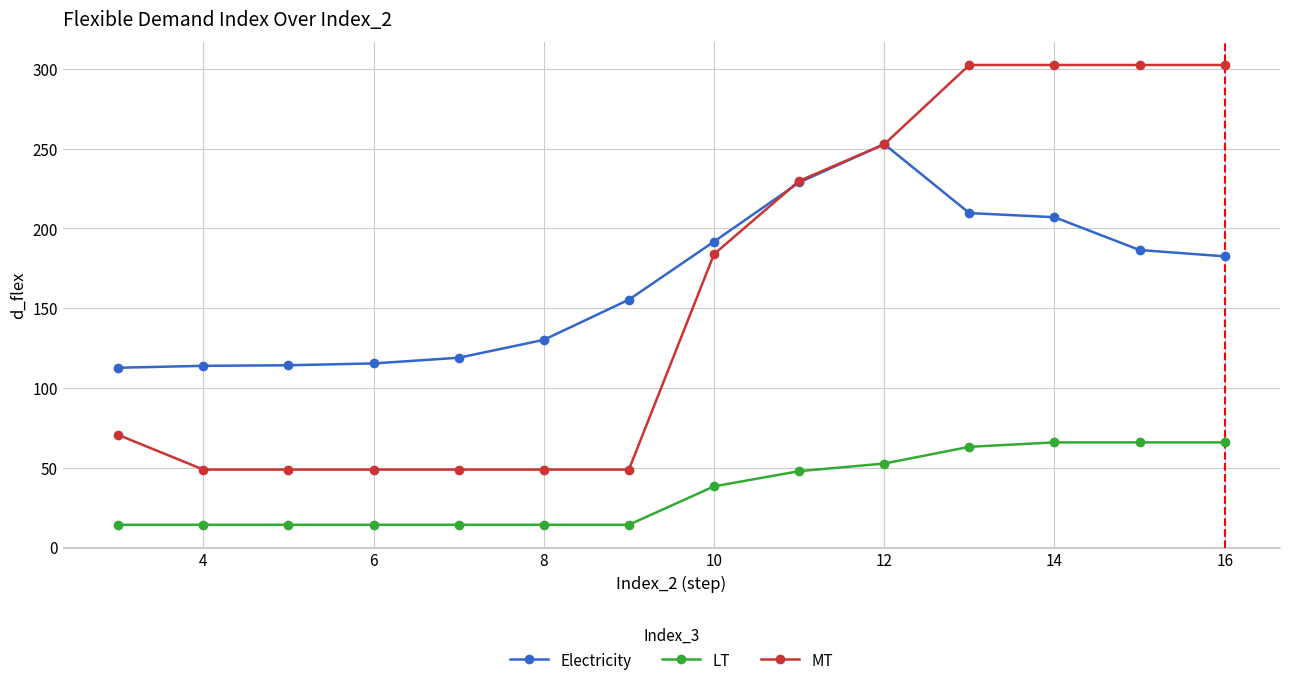

True or false: MT and LT intersect in this chart.

False